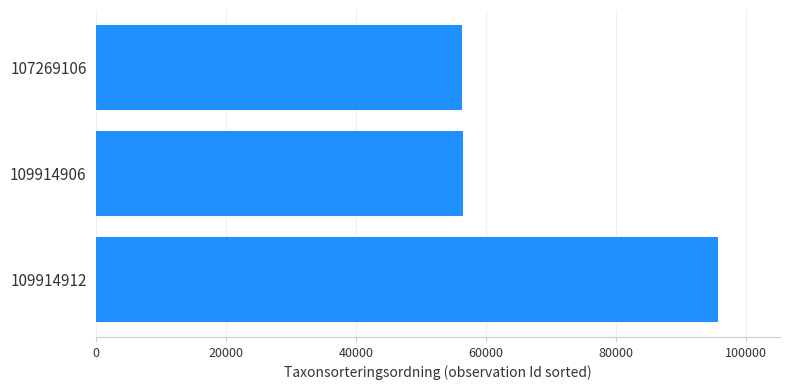

How many data points are less than 56411?

1